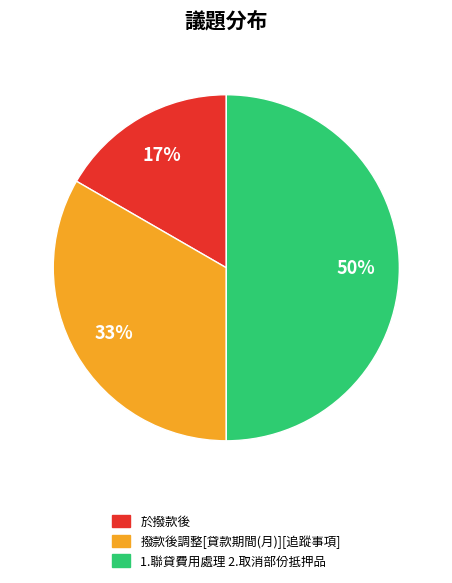

Does 於撥款後 account for over 50% of the chart?

No